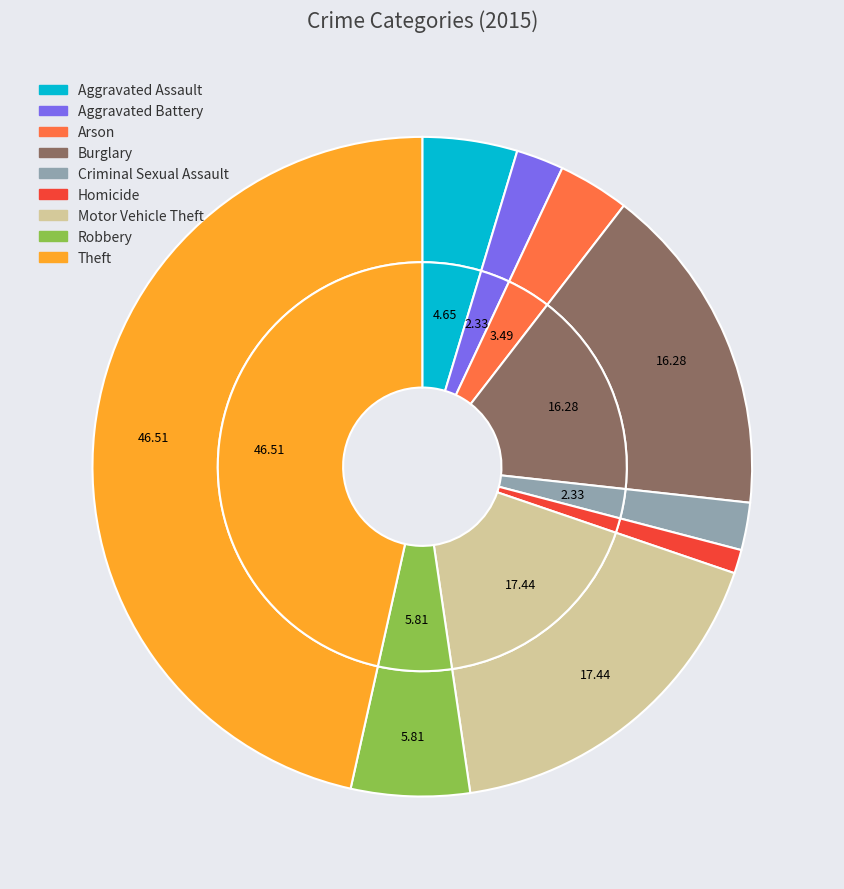

To the nearest percent, what portion does Aggravated Battery represent?

2%